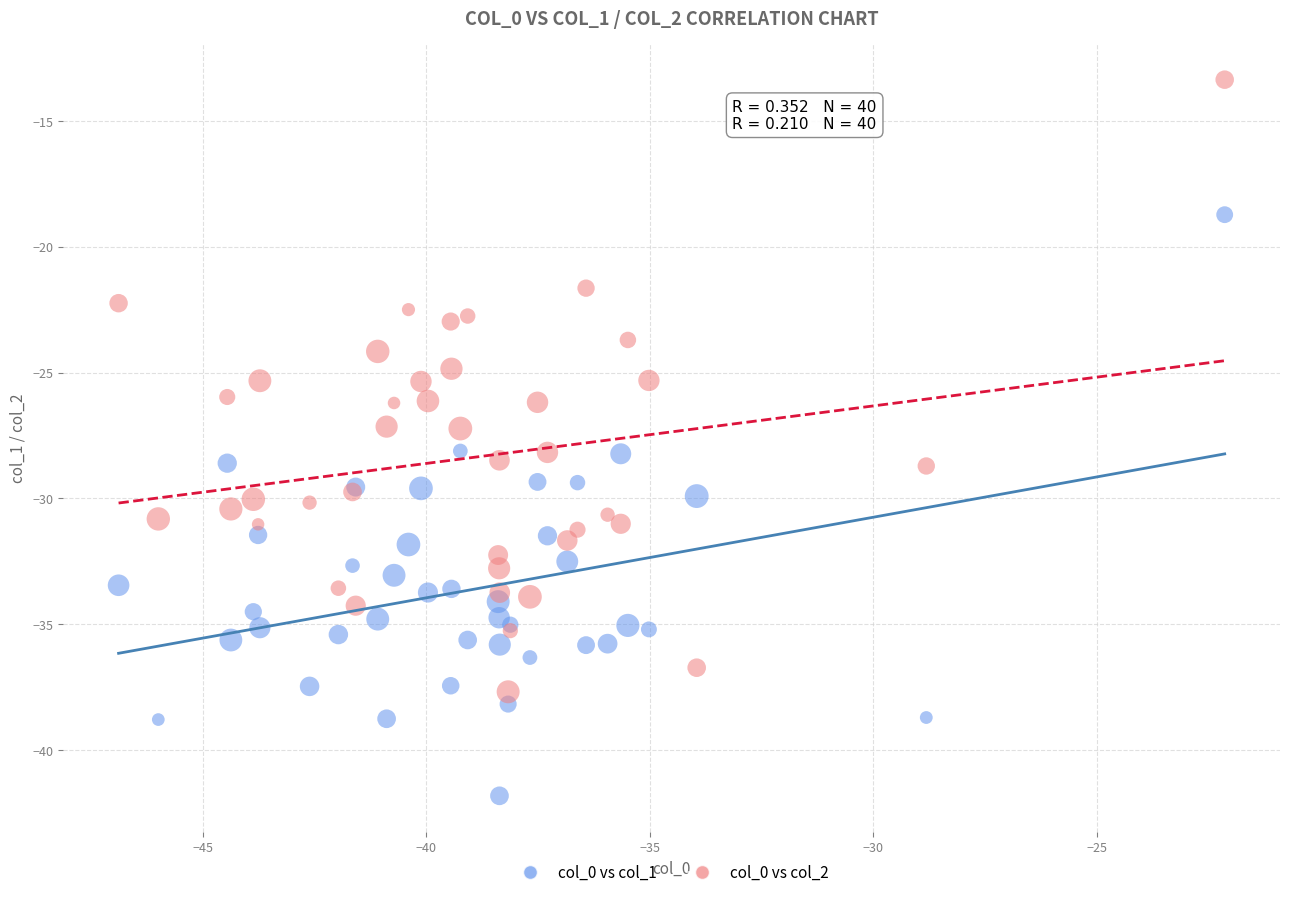

Which series contains the lowest Y value?

col_0 vs col_1